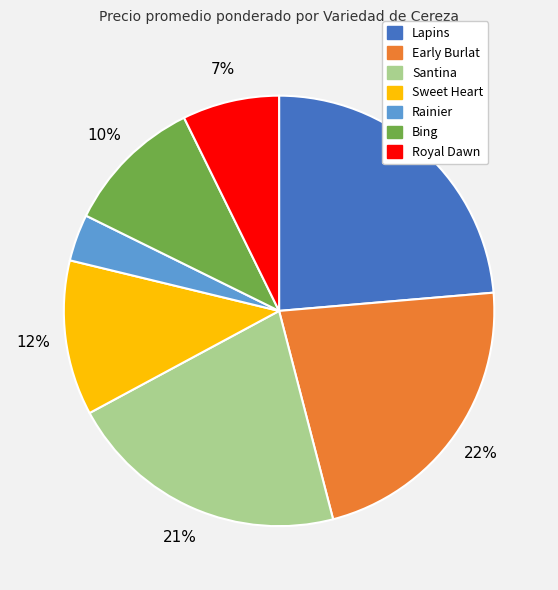

To the nearest percent, what percentage of the pie is Sweet Heart?

12%